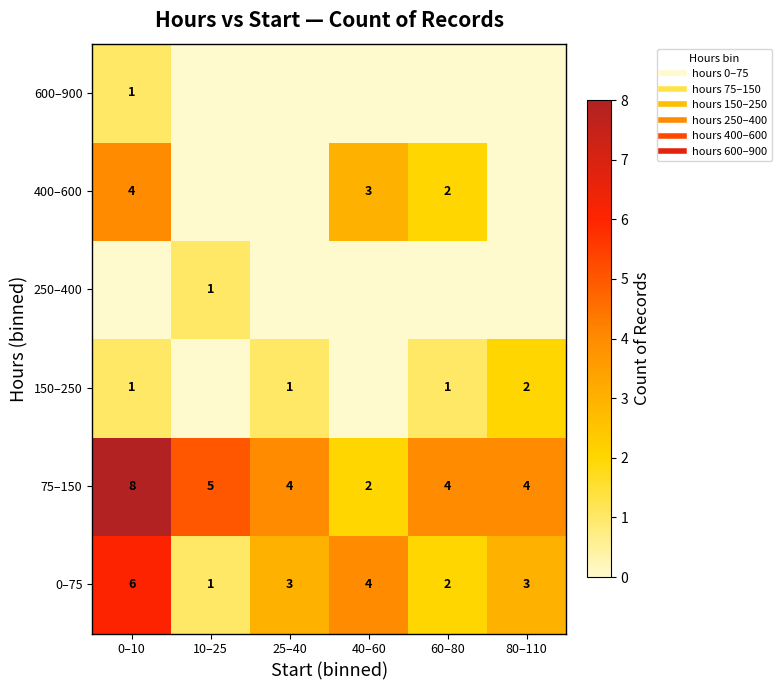

What is the total value across all series at 10–25?

7